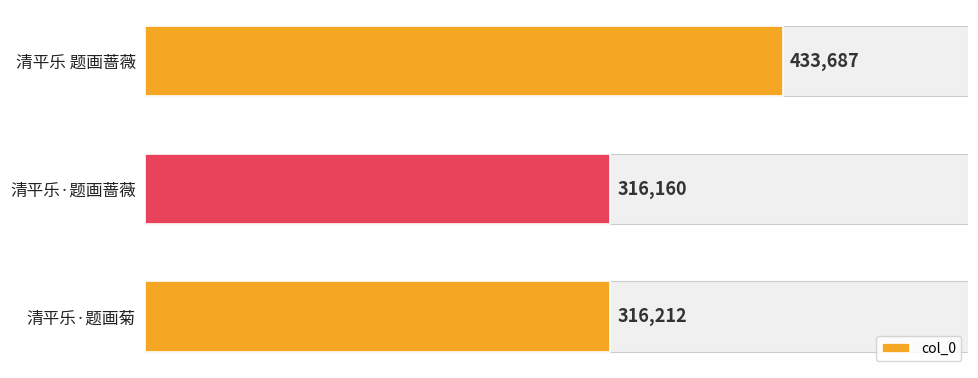

Is it true that the value at 清平乐·题画菊 is 164566?

False